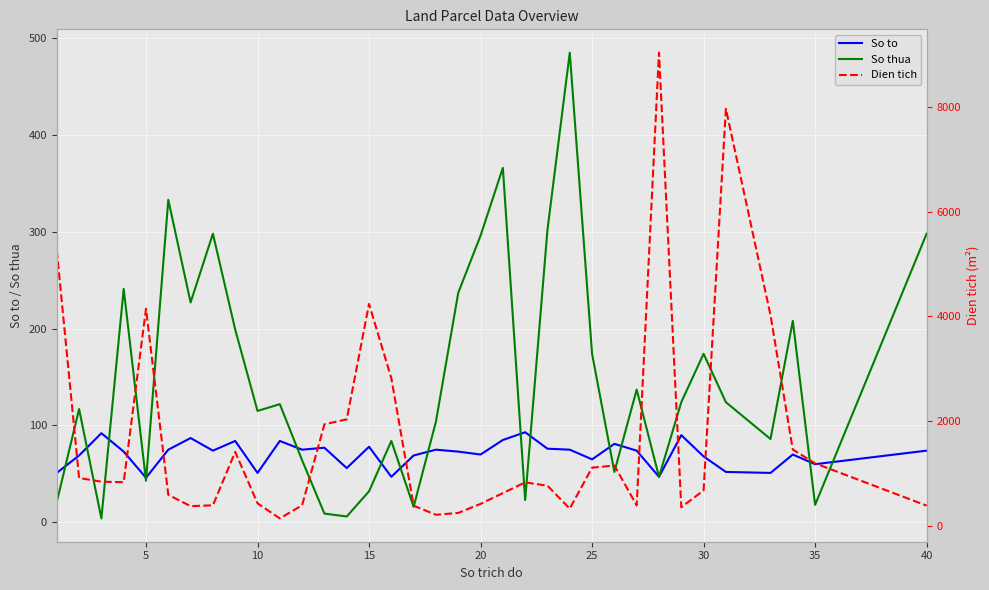

What is the maximum value for So to?

93